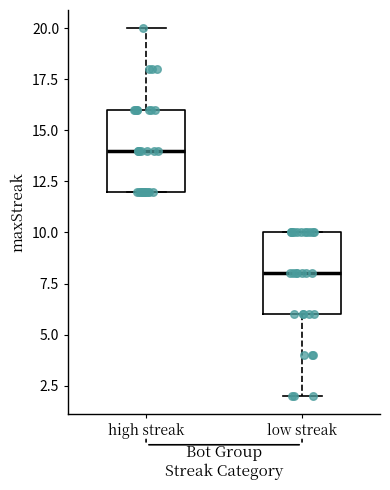

Which box's median line is the lowest?

low streak